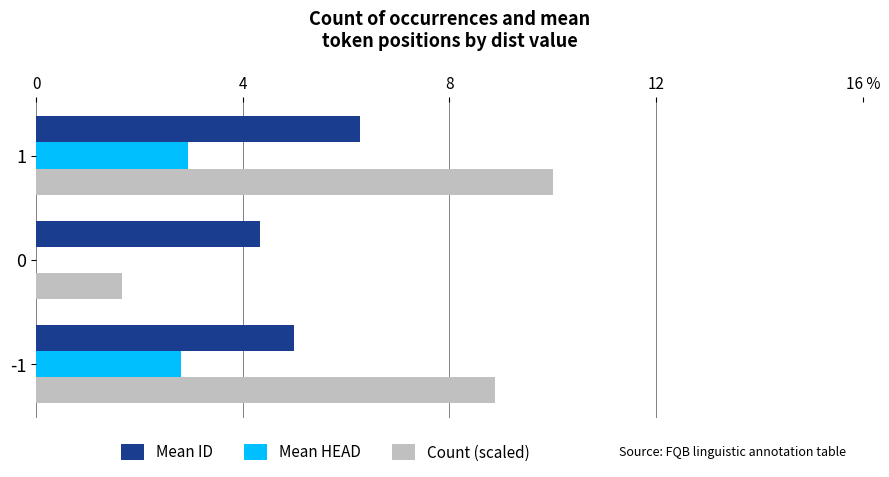

How many values in the Mean ID series are below 5?

1